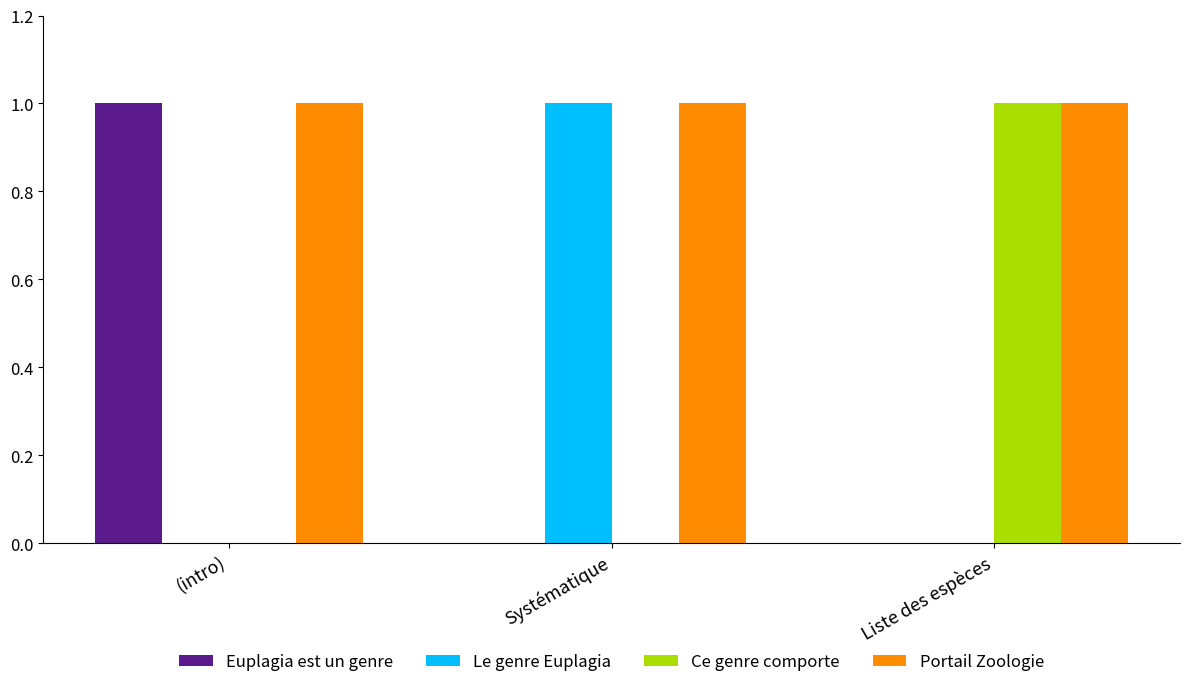

What are all the series names shown in the legend?

Euplagia est un genre, Le genre Euplagia, Ce genre comporte, Portail Zoologie